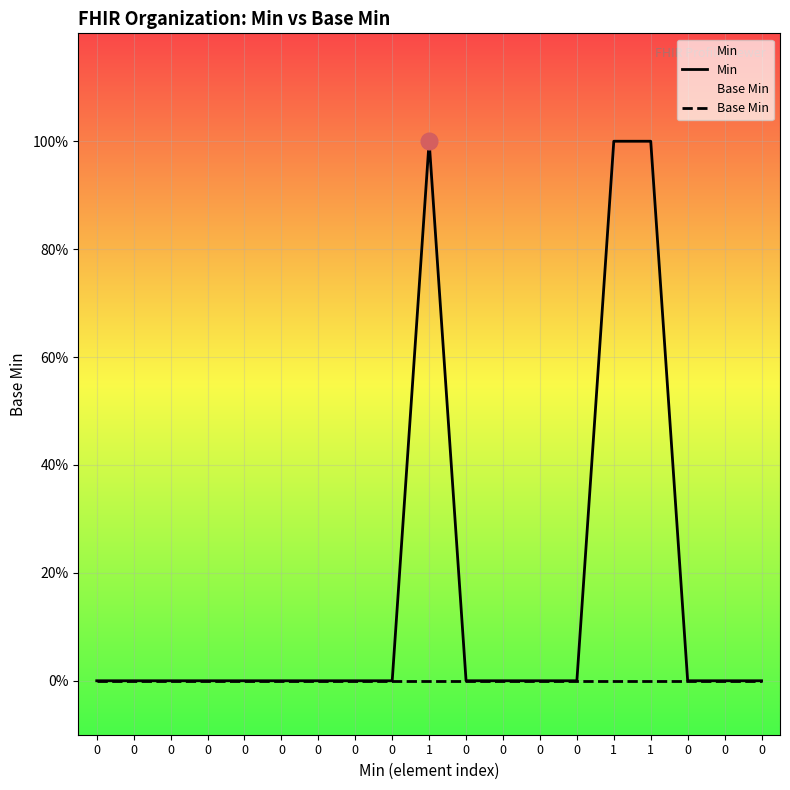

List the series in order of their overall mean, lowest first.

Base Min, Min